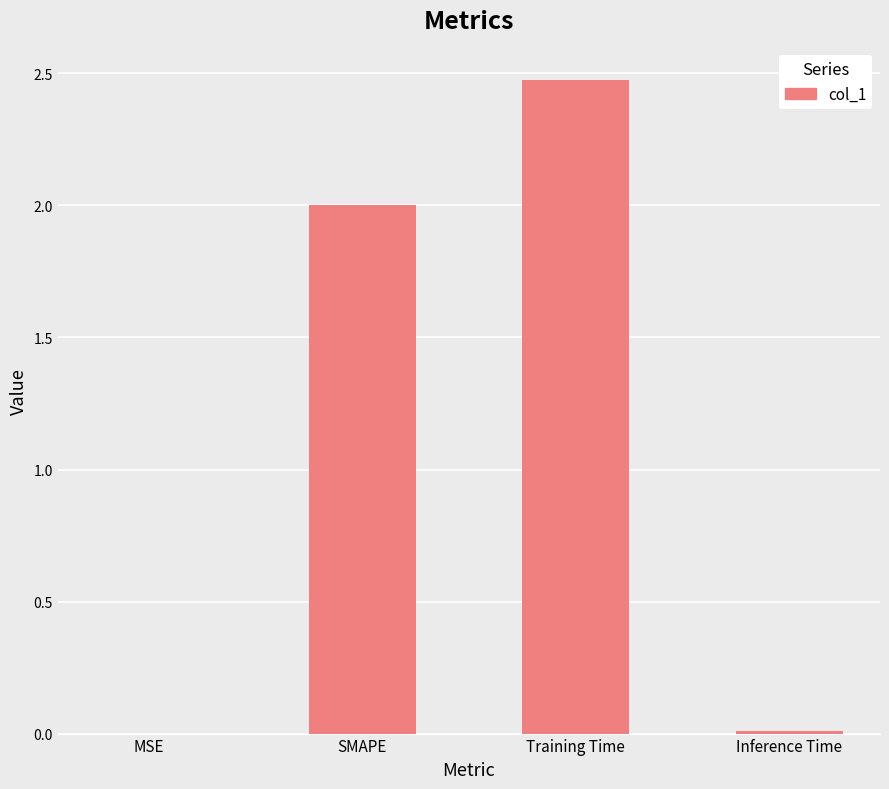

What is the sum of all values?

4.5